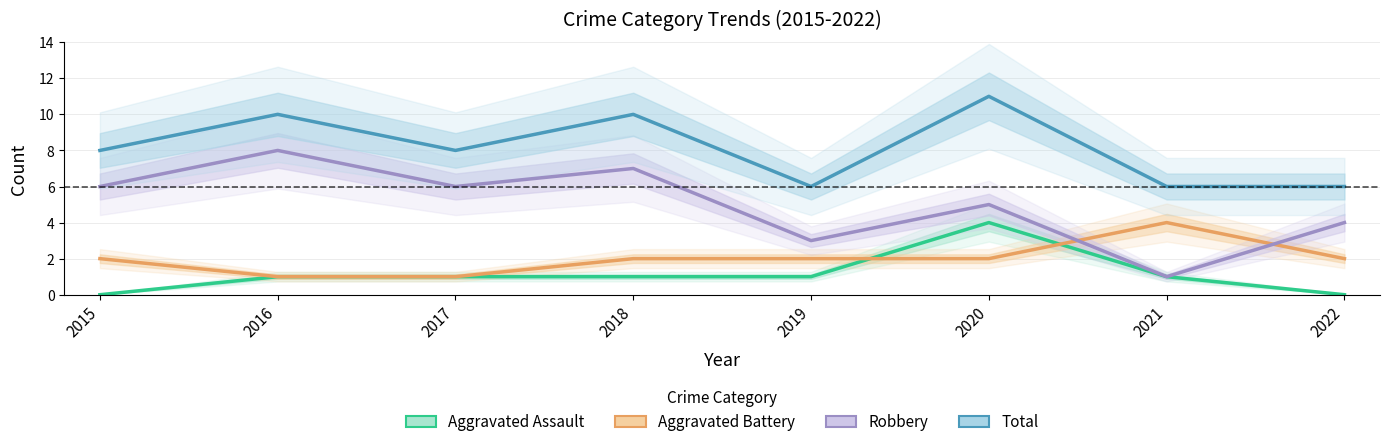

In Total, how many points are higher than both neighbors (excluding endpoints)?

3